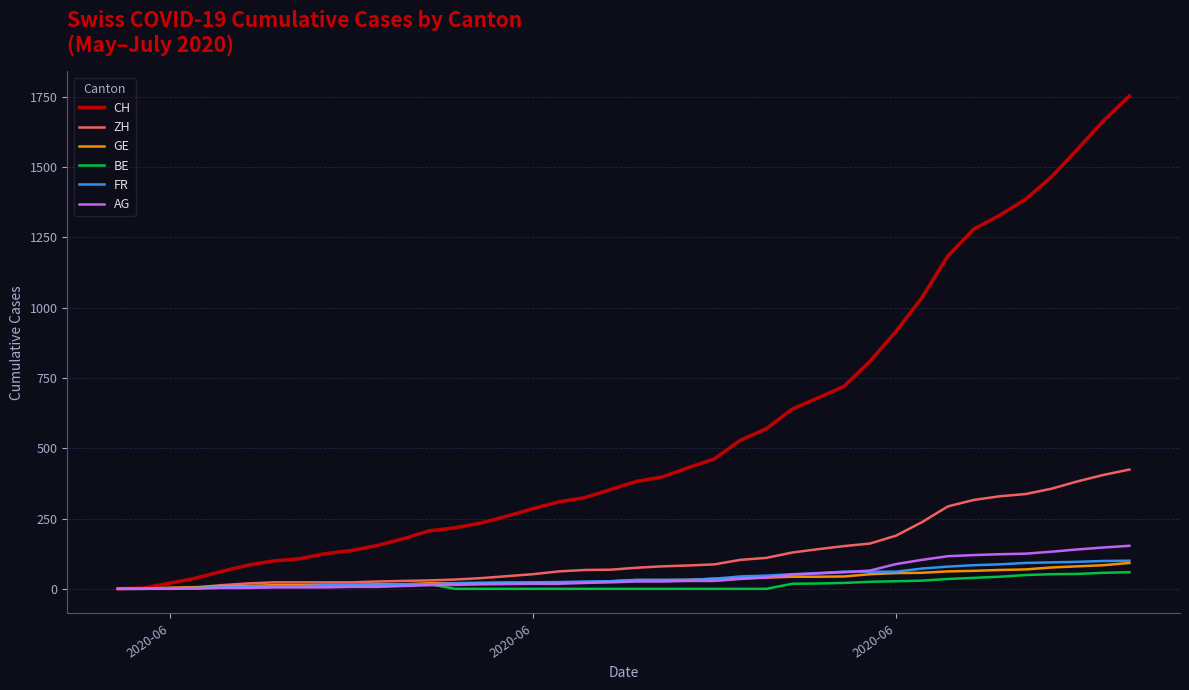

Which series has the largest total across all categories?

CH